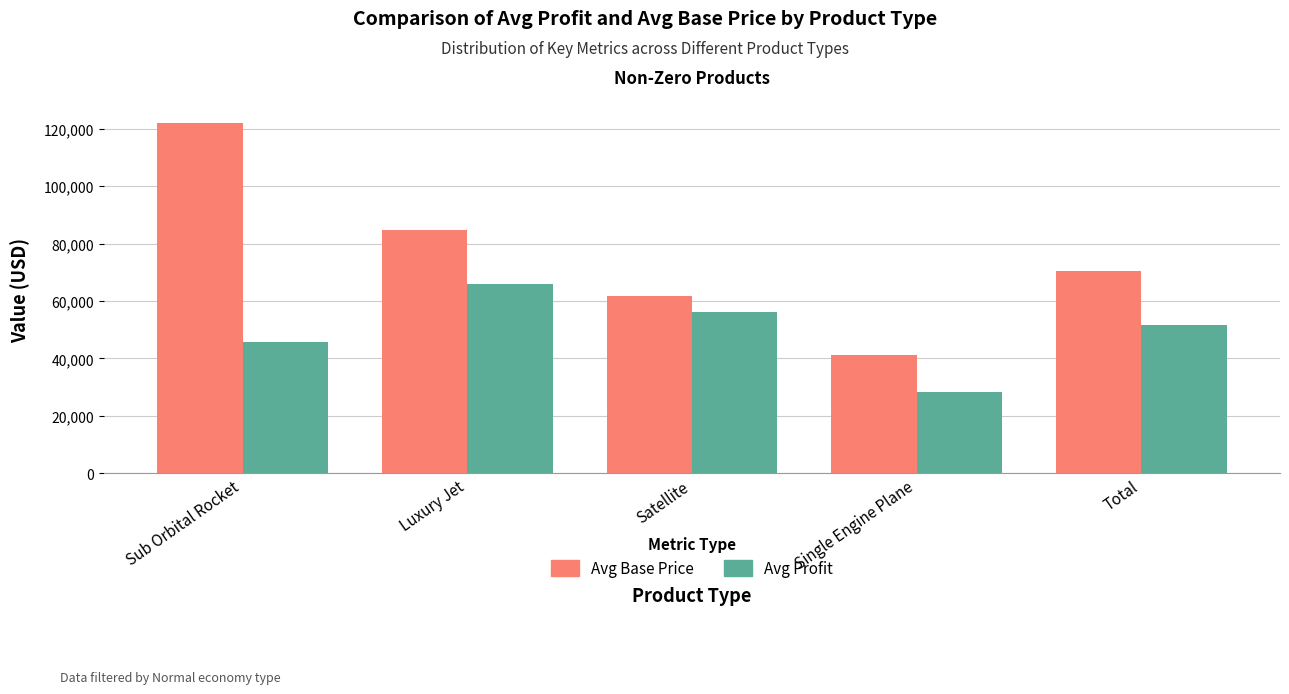

Rank the series at Sub Orbital Rocket from lowest to highest value.

Avg Profit, Avg Base Price